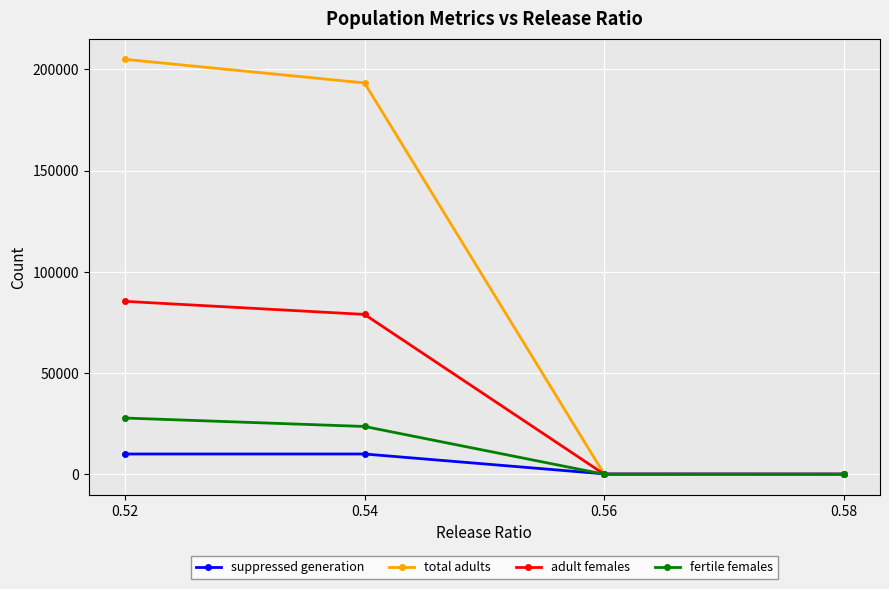

True or false: total adults has more than 0 interior local peaks.

False